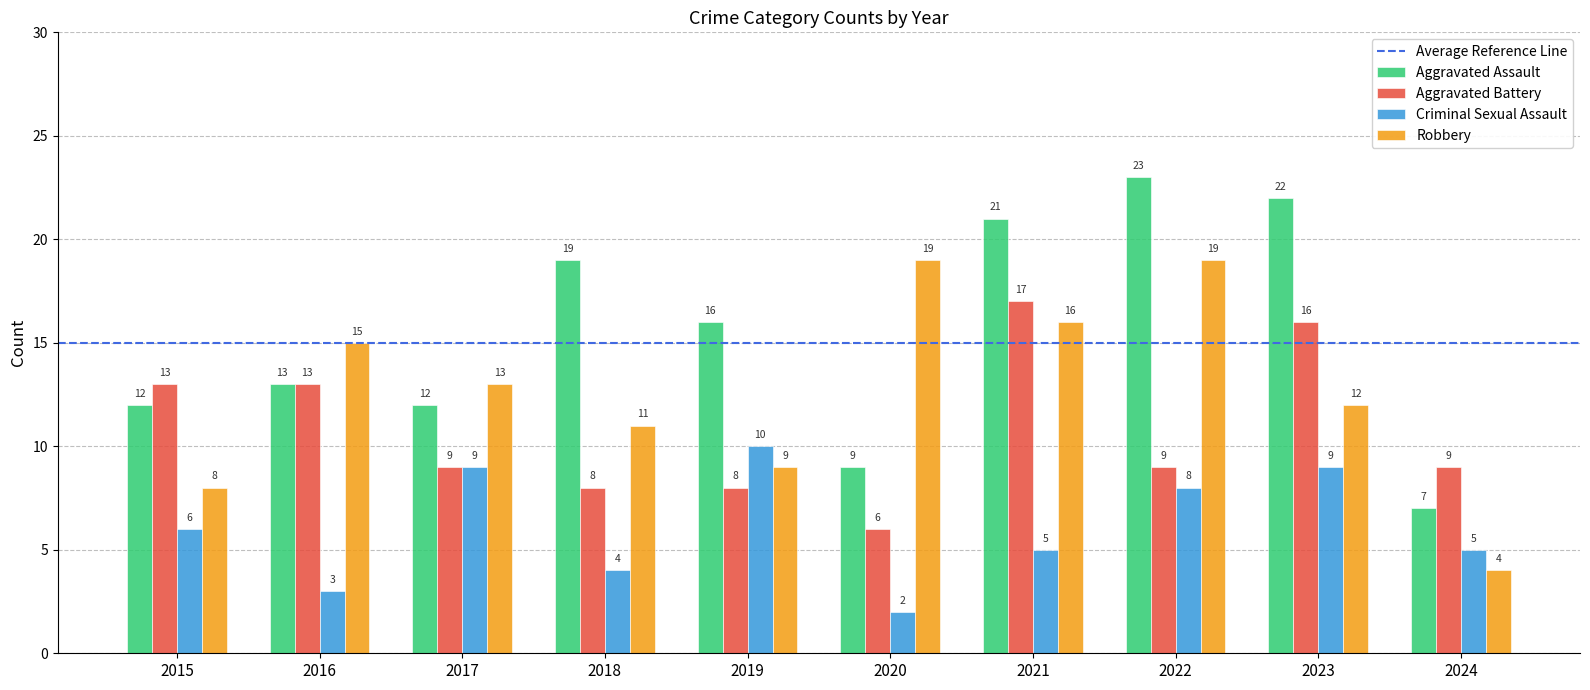

List the series in order of their peak value, lowest first.

Criminal Sexual Assault, Aggravated Battery, Robbery, Aggravated Assault